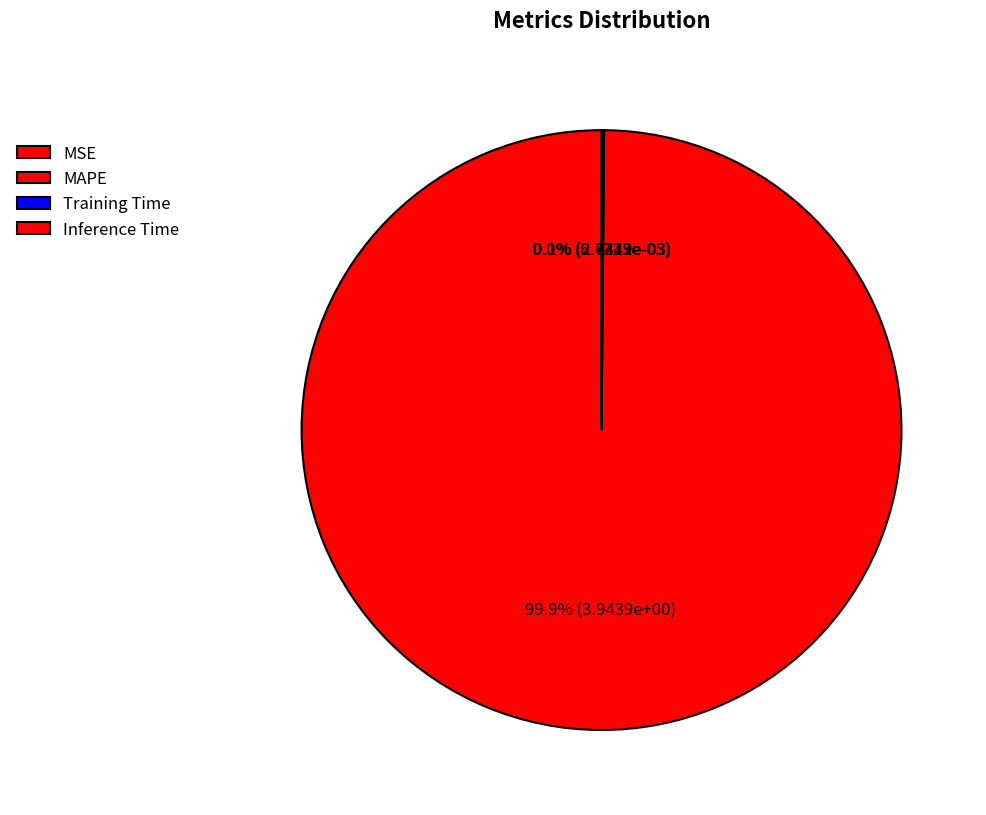

What is the largest slice in the pie chart?

MAPE